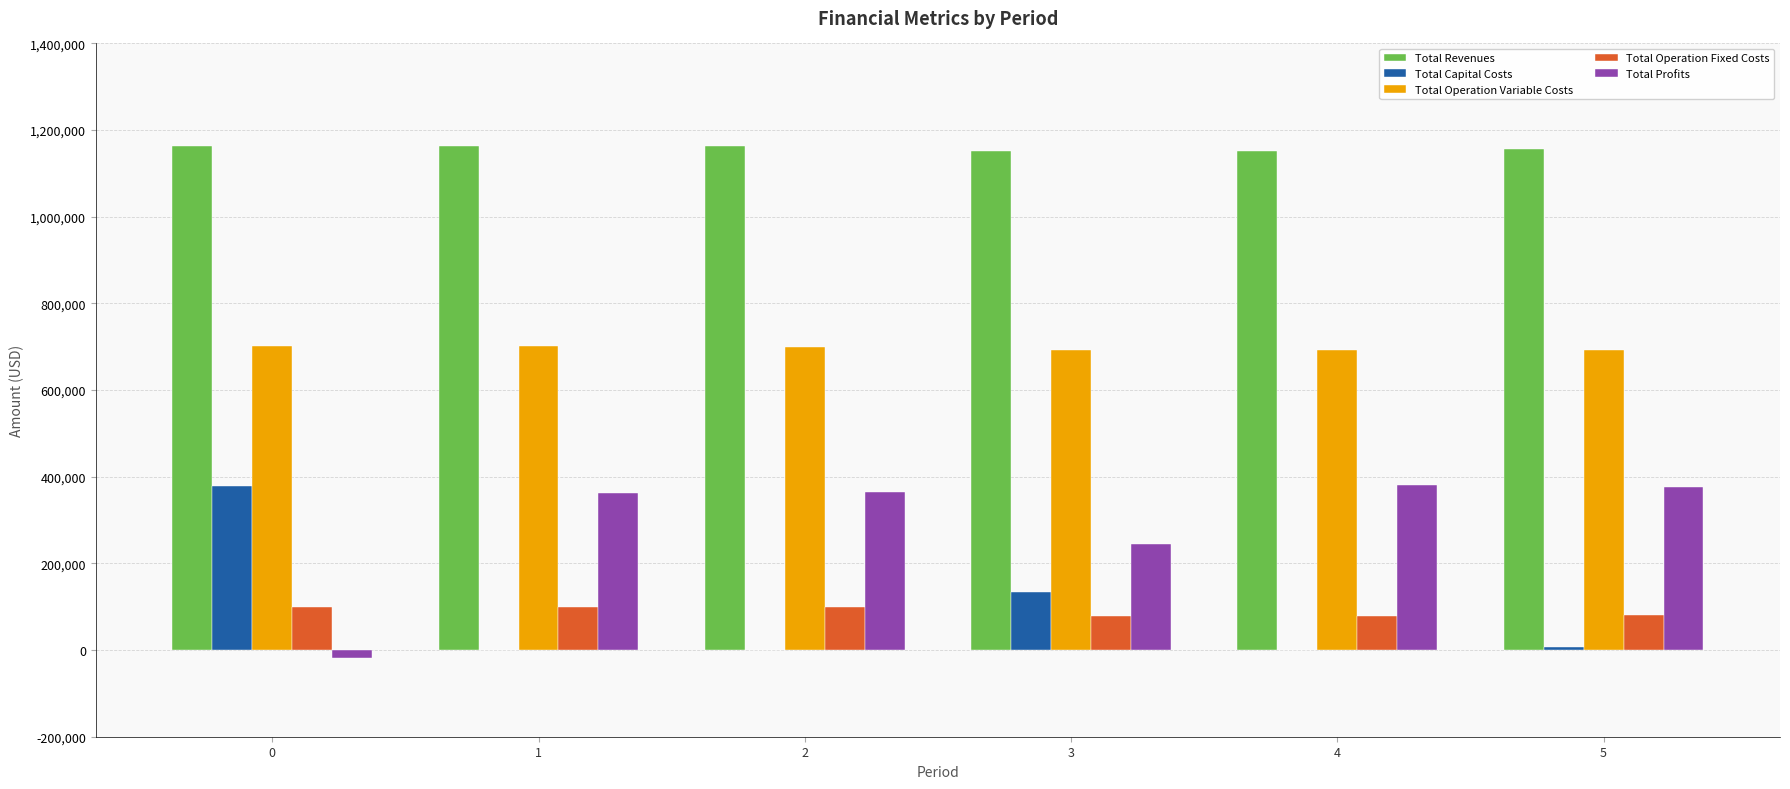

The value of Total Capital Costs at 1 is -143274.5. True or false?

False